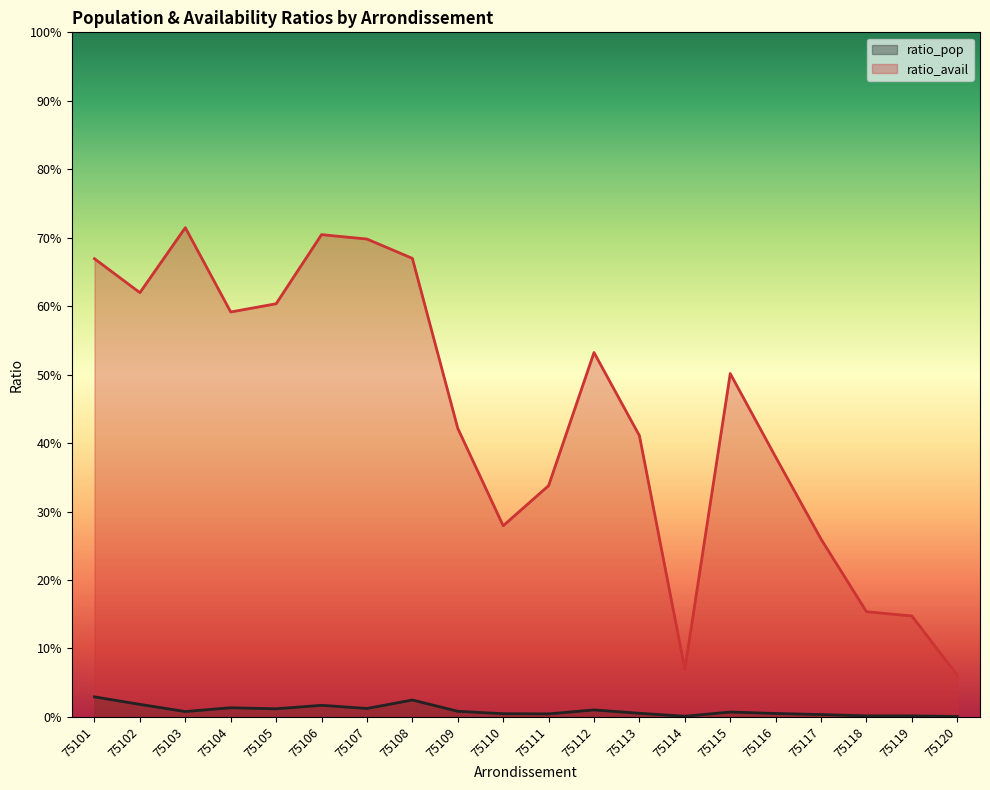

Where is ratio_pop nearest to the value 0?

75120